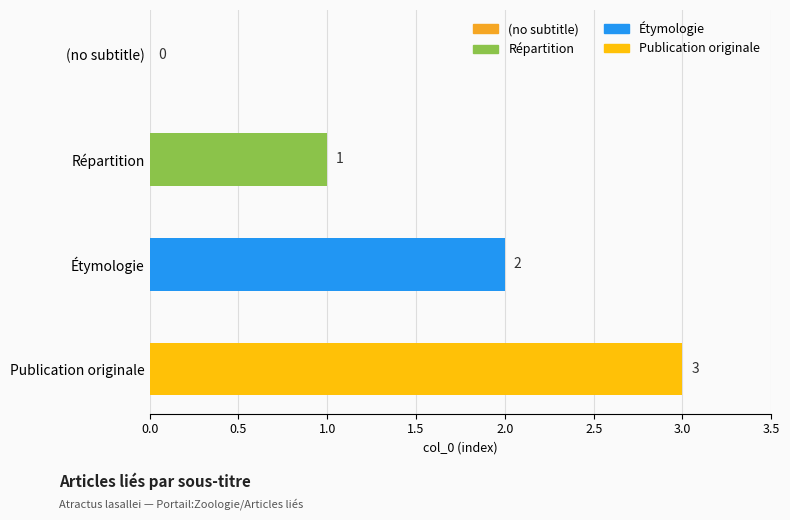

The chart shows a value of 2 at (no subtitle). True or false?

False